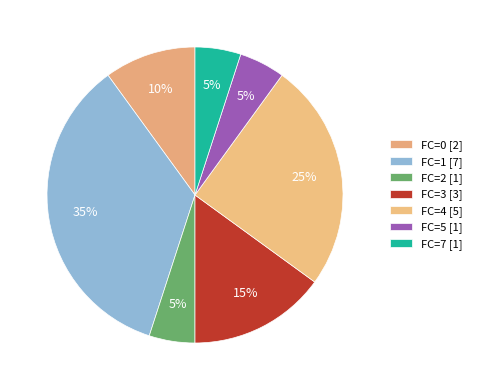

To the nearest percent, what portion does FC=7 represent?

5%